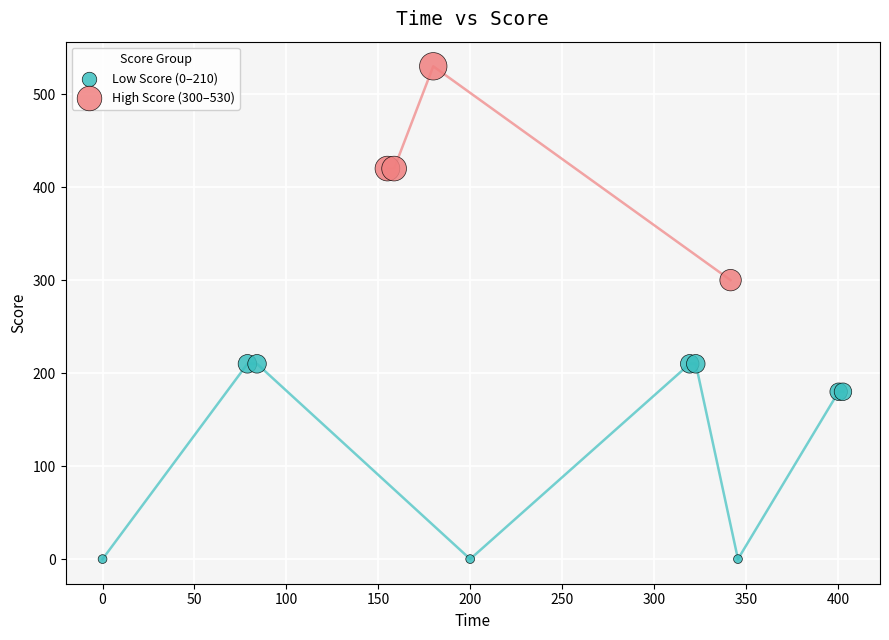

Which series reaches the minimum Y coordinate?

Low Score (0–210)